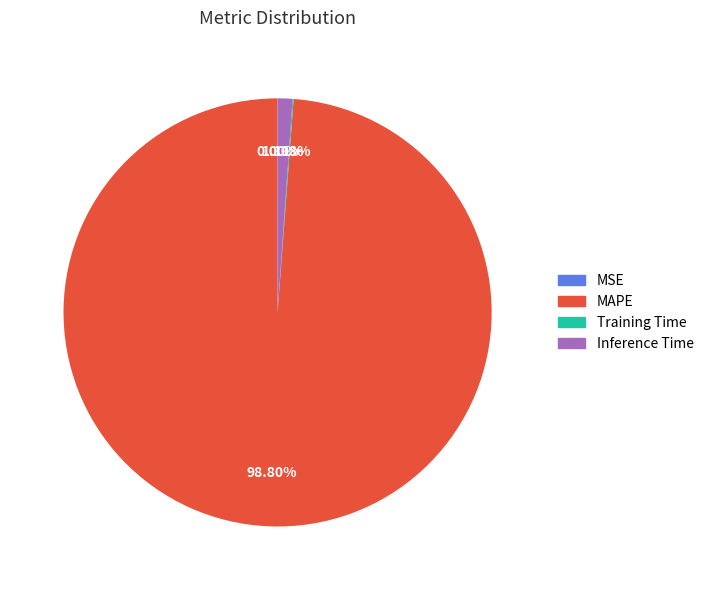

What percentage is the Inference Time slice, to the nearest percent?

1%